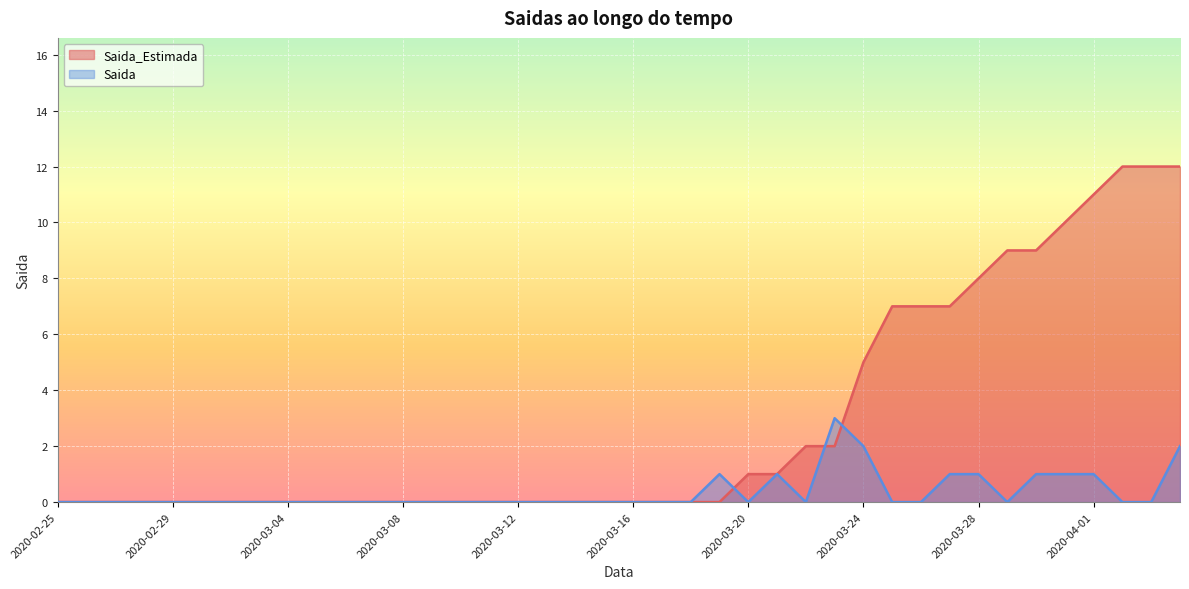

What is the sum of all Saida values?

14